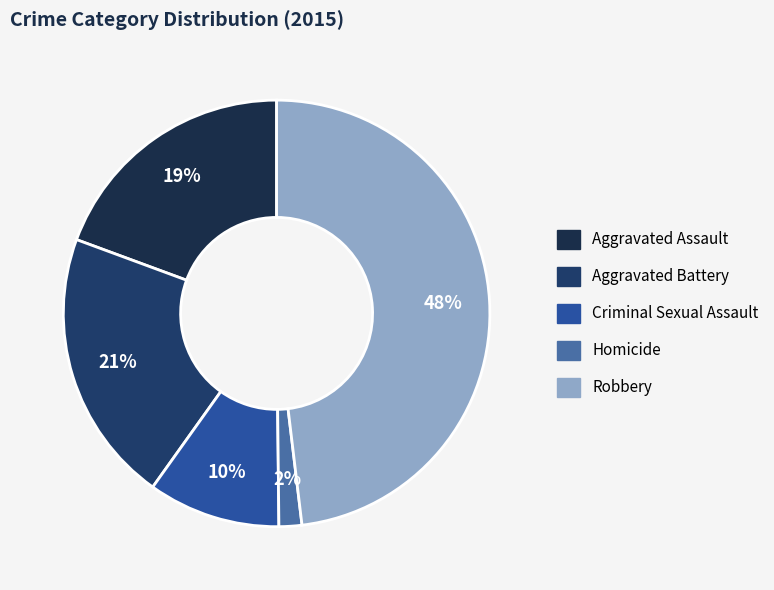

Does Criminal Sexual Assault account for over 50% of the chart?

No